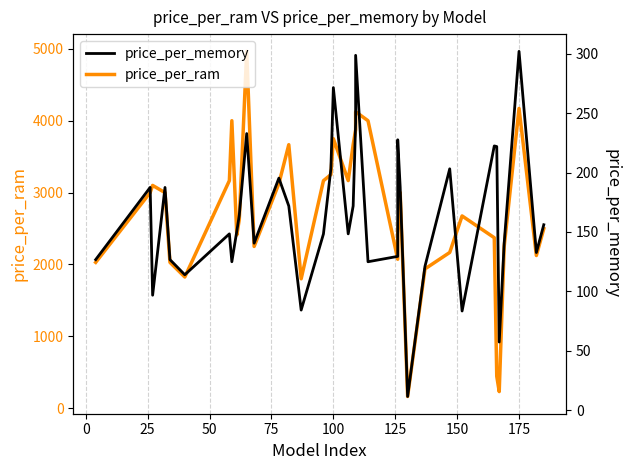

Reading left to right, list all the values displayed in this chart.

price_per_ram: 2028.5	2999.5	3099.5	2999.0	2028.5	1824.8	3166.3	3999.8	2410.0	2624.9	4965.0	2249.8	3124.8	3666.5	1799.8	3165.0	3249.9	3749.9	3166.5	3666.5	3874.9	4124.9	3999.8	3999.8	2072.0	2426.7	2999.5	2995.0	162.4	1937.4	2166.3	2674.8	2371.7	443.6	230.0	2249.9	2249.9	4170.9	2123.8	2497.4
price_per_memory: 126.8	187.5	96.9	187.4	126.8	114.0	148.4	125.0	150.6	164.1	232.7	140.6	195.3	171.9	84.4	148.4	203.1	271.4	148.4	171.9	242.2	298.5	125.0	125.0	129.5	227.5	187.5	187.2	11.8	121.1	203.1	83.6	222.3	221.8	57.5	140.6	140.6	301.8	132.7	156.1